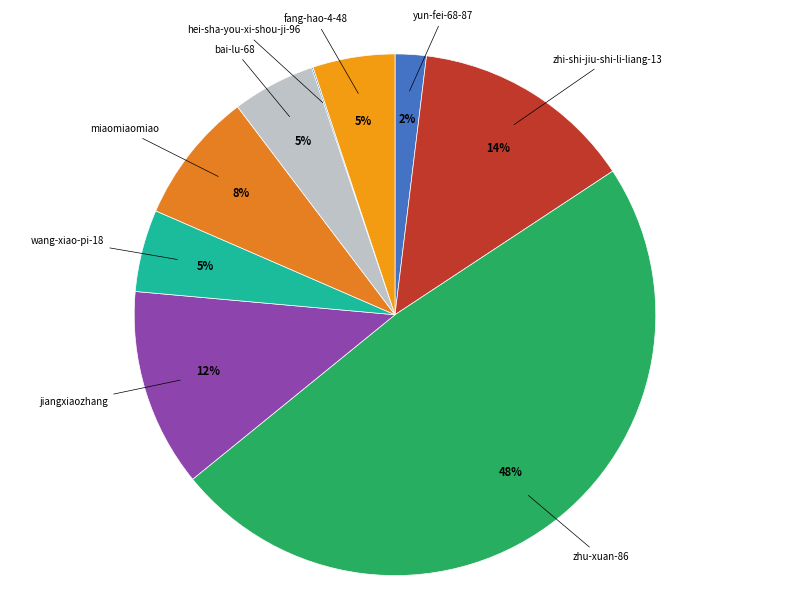

Is jiangxiaozhang the majority of the pie?

No